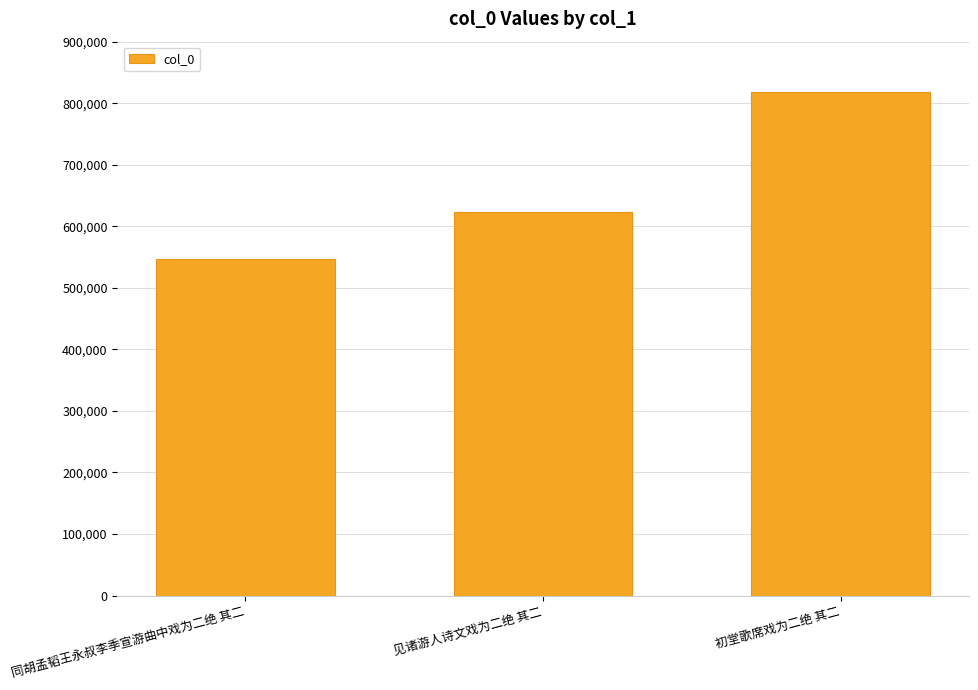

What is the ratio of the value at 同胡孟韬王永叔李季宣游曲中戏为二绝 其二 to the value at 见诸游人诗文戏为二绝 其二?

0.9